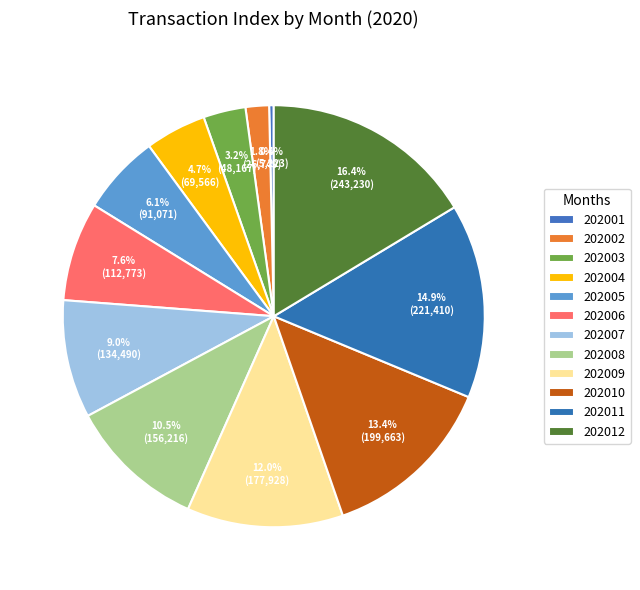

What percentage do 202007 and 202010 together represent?

22.5%